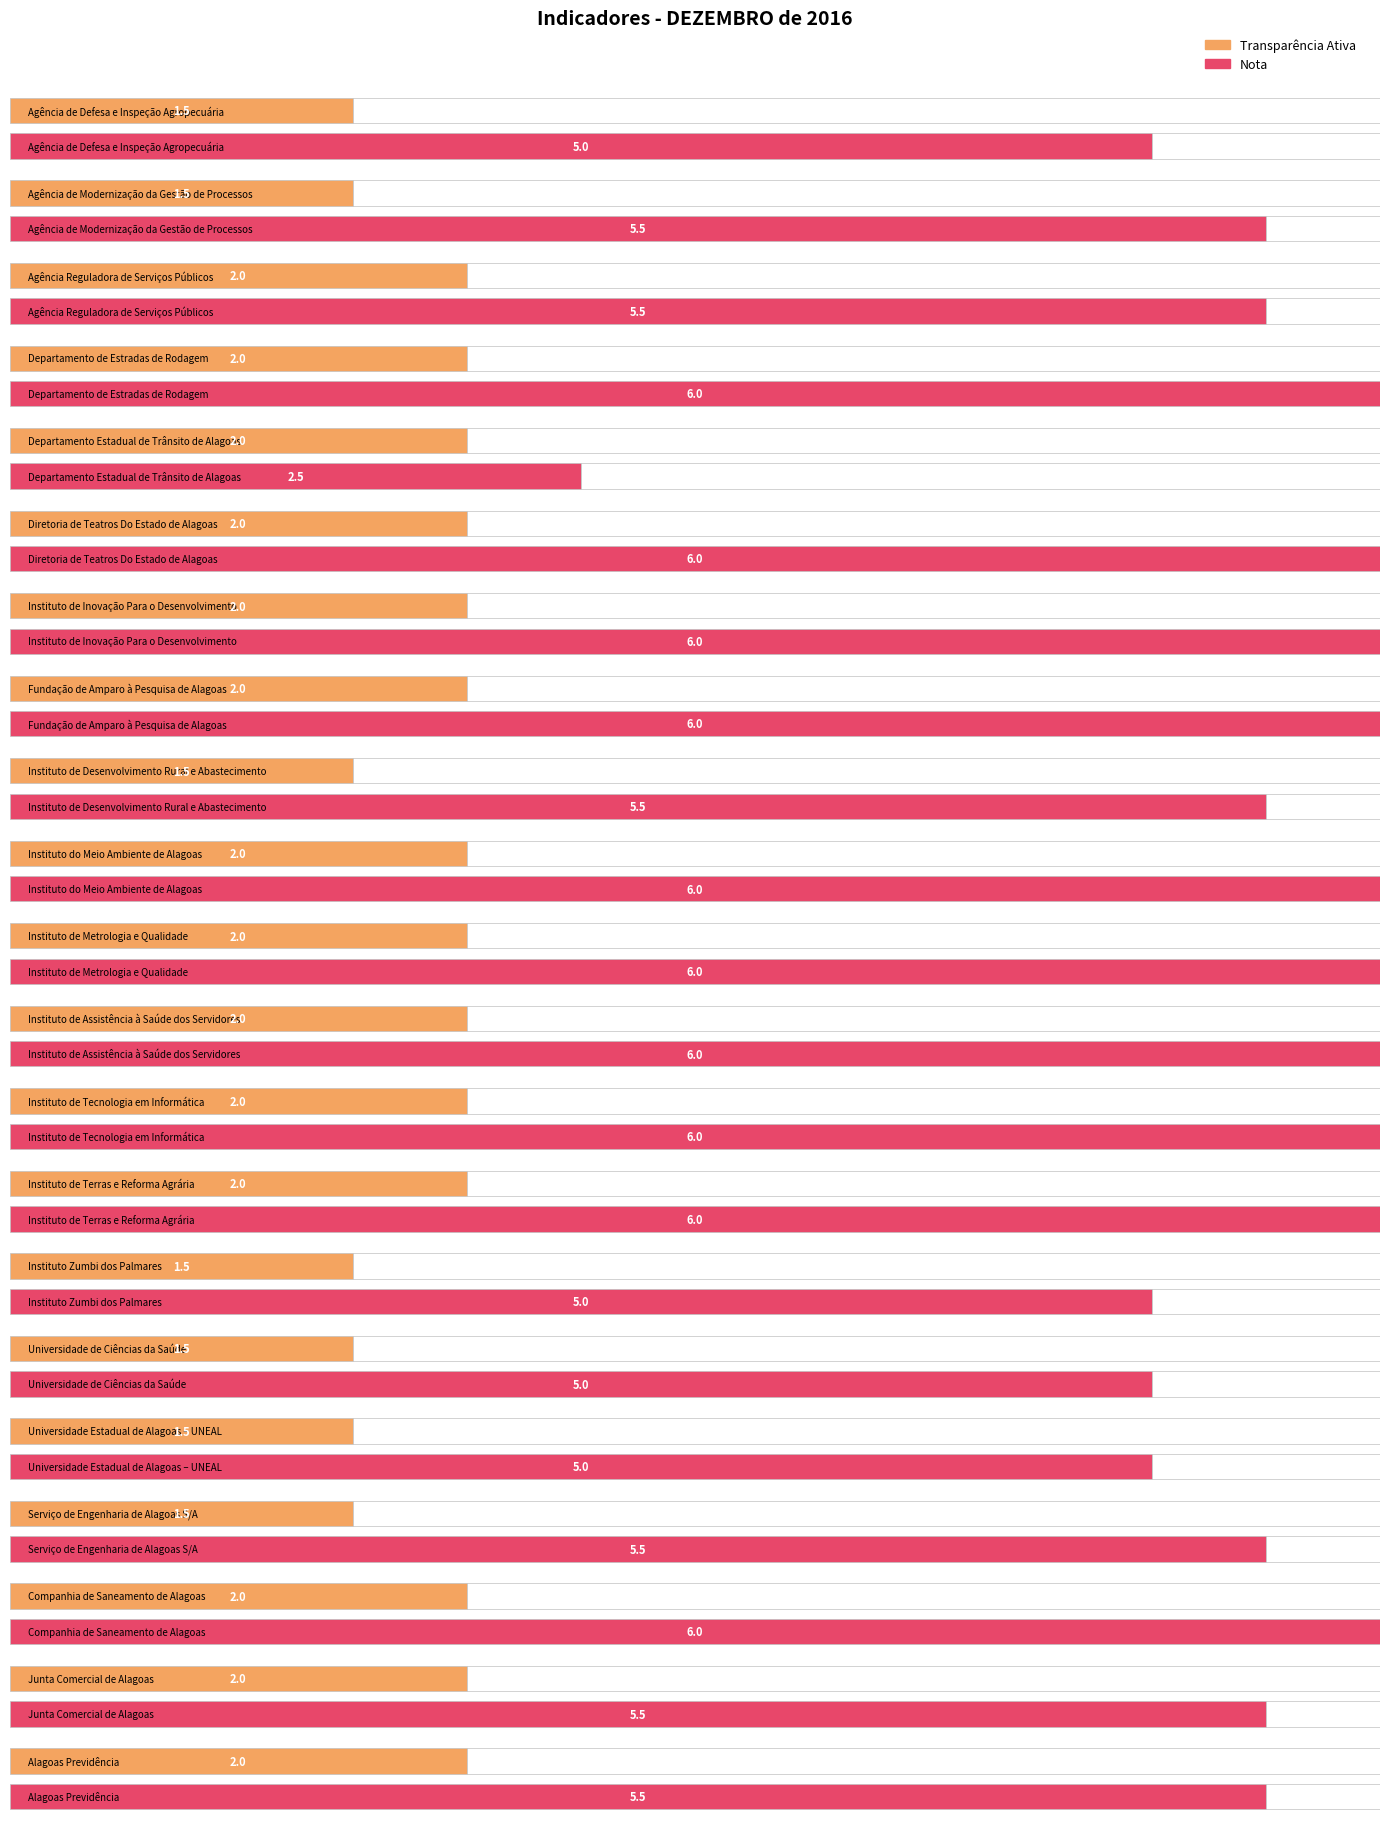

What is the average value of the Nota series?

5.5